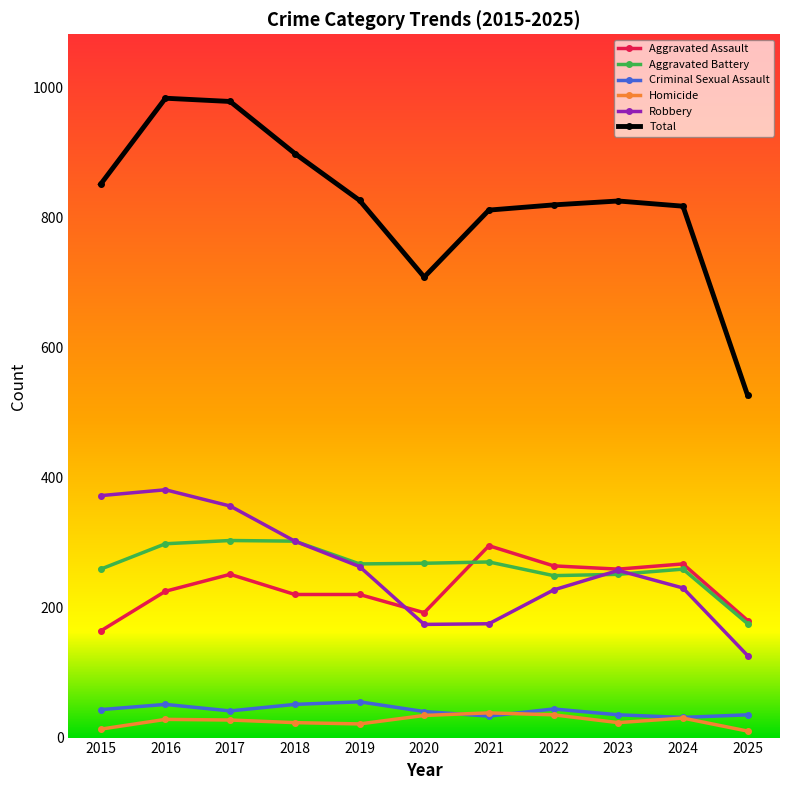

What is the difference between the second highest and minimum values in the Aggravated Assault series?

103